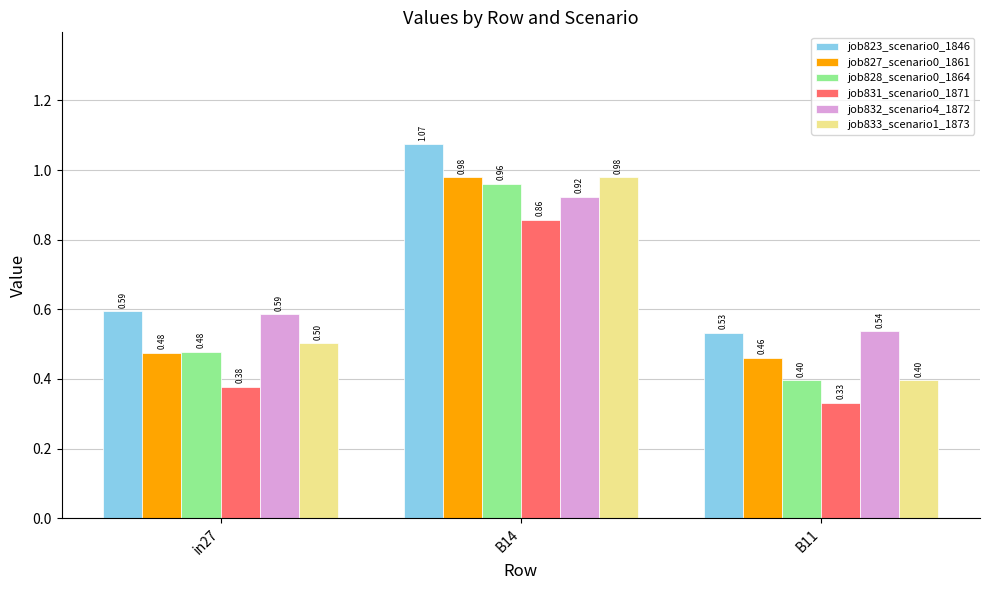

Rank the categories by job831_scenario0_1871 value from lowest to highest.

B11, in27, B14